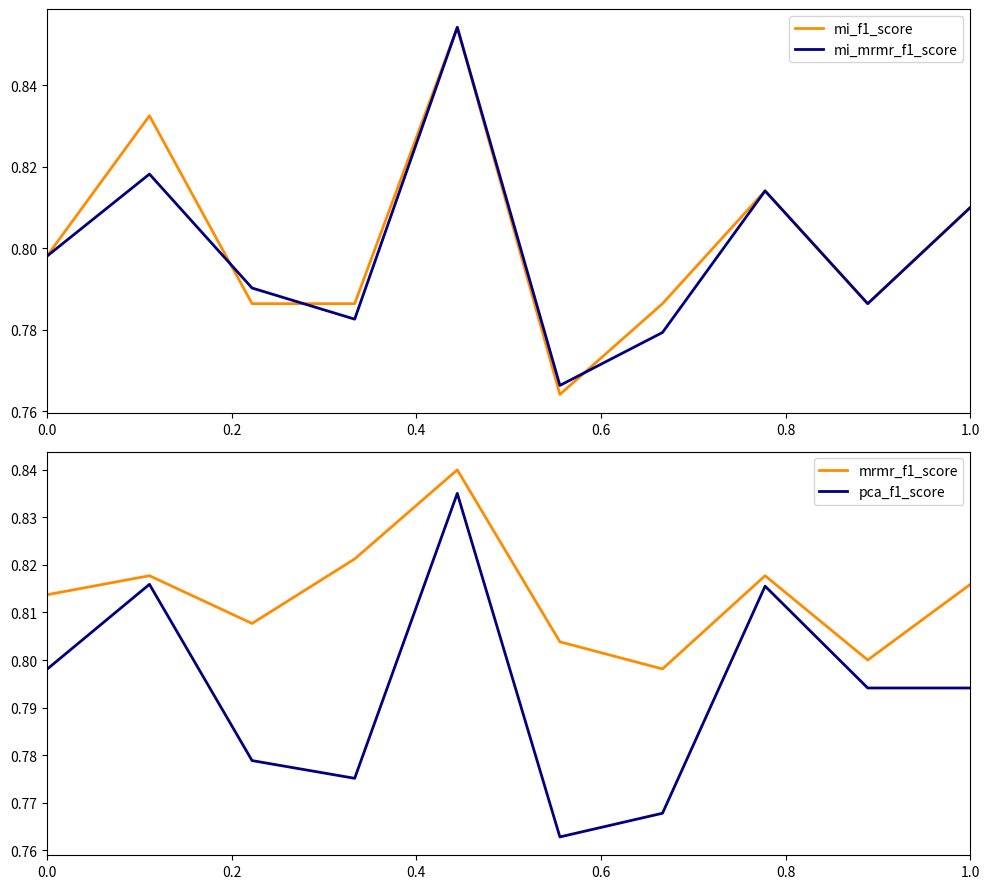

True or false: pca_f1_score and mrmr_f1_score intersect in this chart.

False